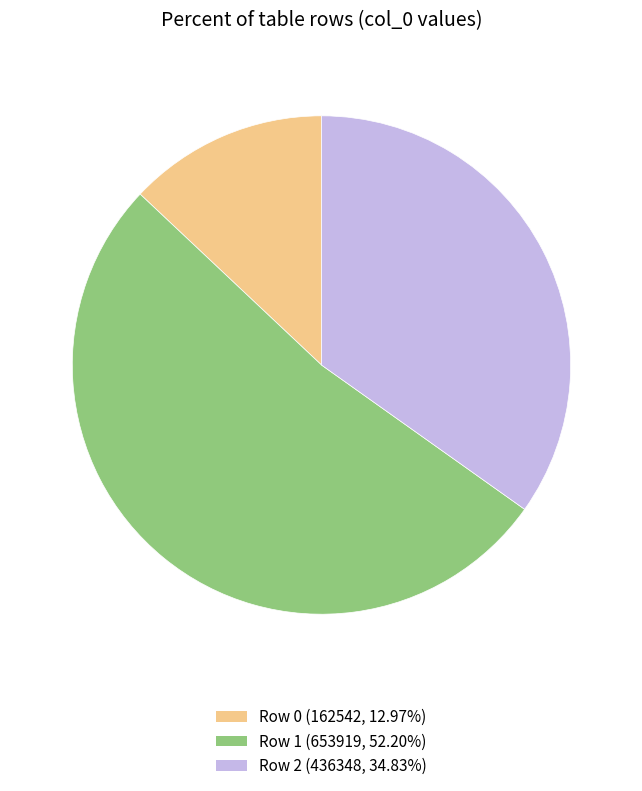

Is there any slice that represents more than half of the pie?

Yes